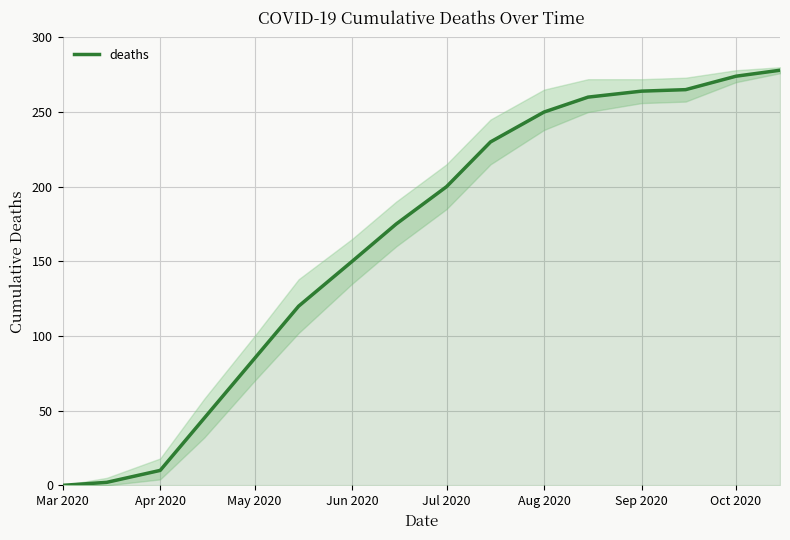

Reading right to left, extract all data points from this chart.

278	274	265	264	260	250	230	200	175	150	120	85	45	10	2	0